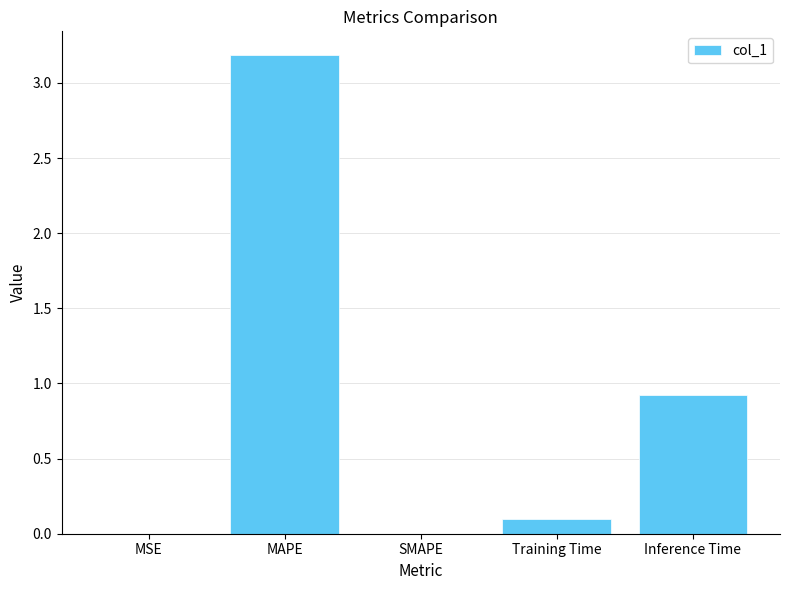

Which label corresponds to the largest value in the chart?

MAPE